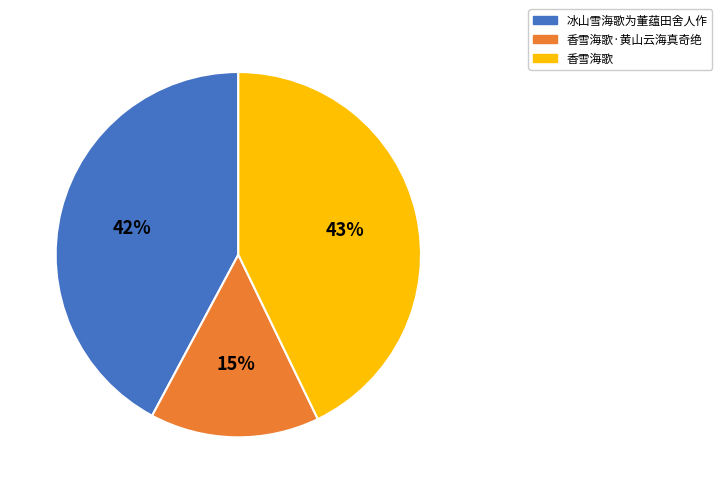

What percentage is the 冰山雪海歌为董蕴田舍人作 slice, to the nearest percent?

42%